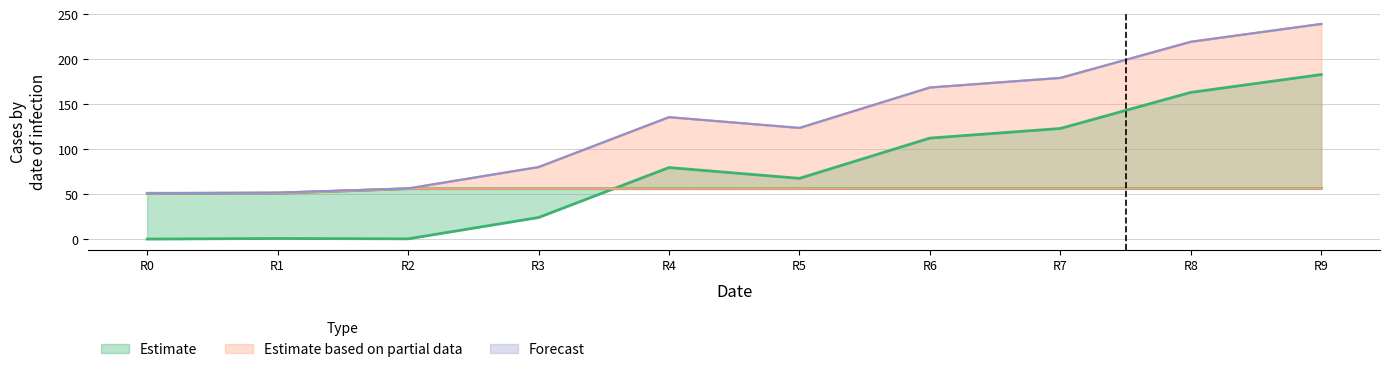

Reading right to left, list all the values displayed in this chart.

col_6: 183.1	163.3	123.1	112.4	67.6	79.6	24.1	0.3	0.7	0.1
col_7: 56.4	56.3	56.3	56.4	56.2	56.1	56.1	56.1	51.0	51.0
col_8: 239.5	219.6	179.4	168.8	123.8	135.7	80.2	56.4	51.8	51.1